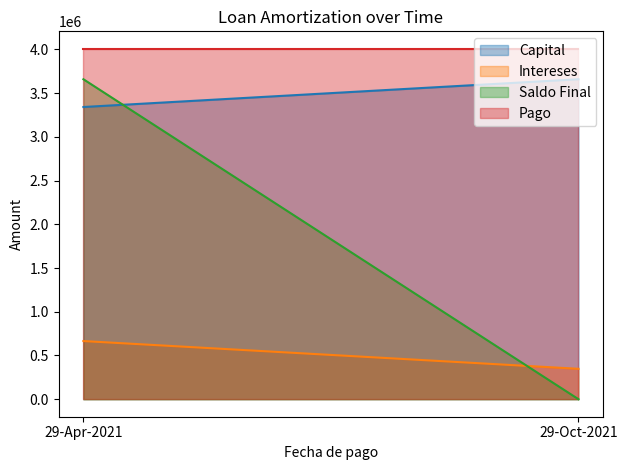

What is the sum of the Saldo Final values at 29-Apr-2021 and 29-Oct-2021?

3658711.0